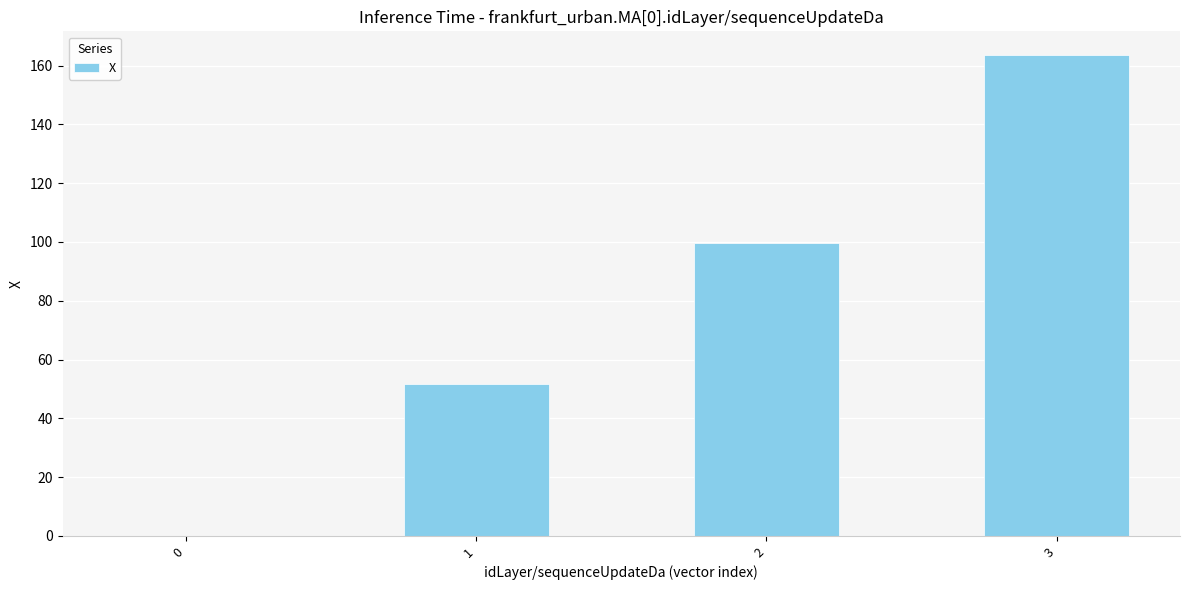

Reading right to left, list all the values displayed in this chart.

3=163.5	2=99.5	1=51.5	0=0.1